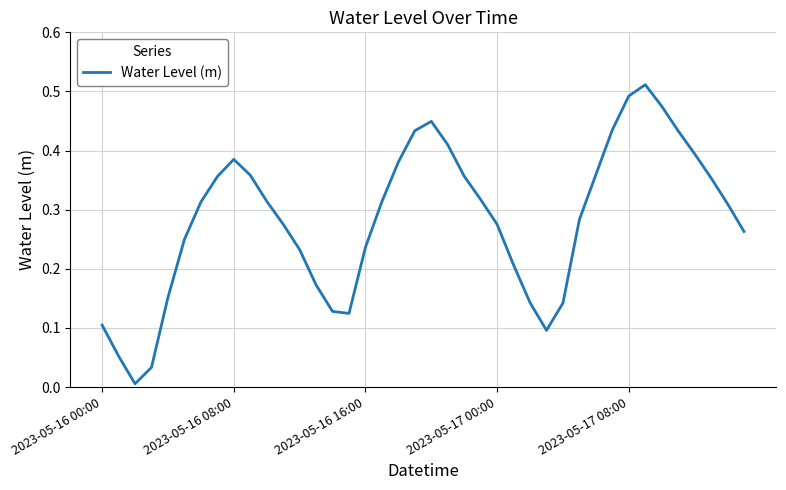

The chart shows a value of 0.3 at 2023-05-17 08:00. True or false?

False